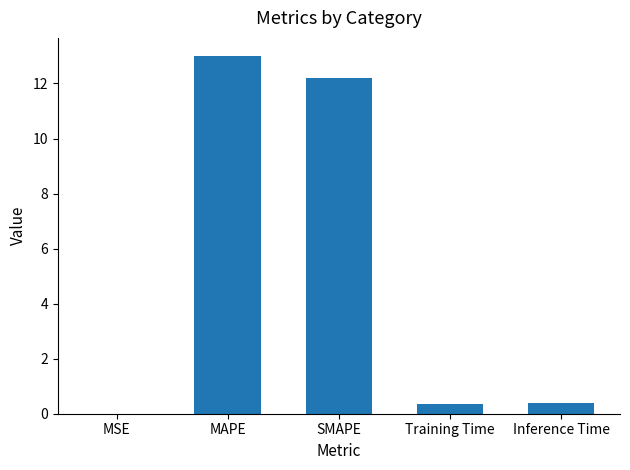

Which category has the highest value across all series?

MAPE